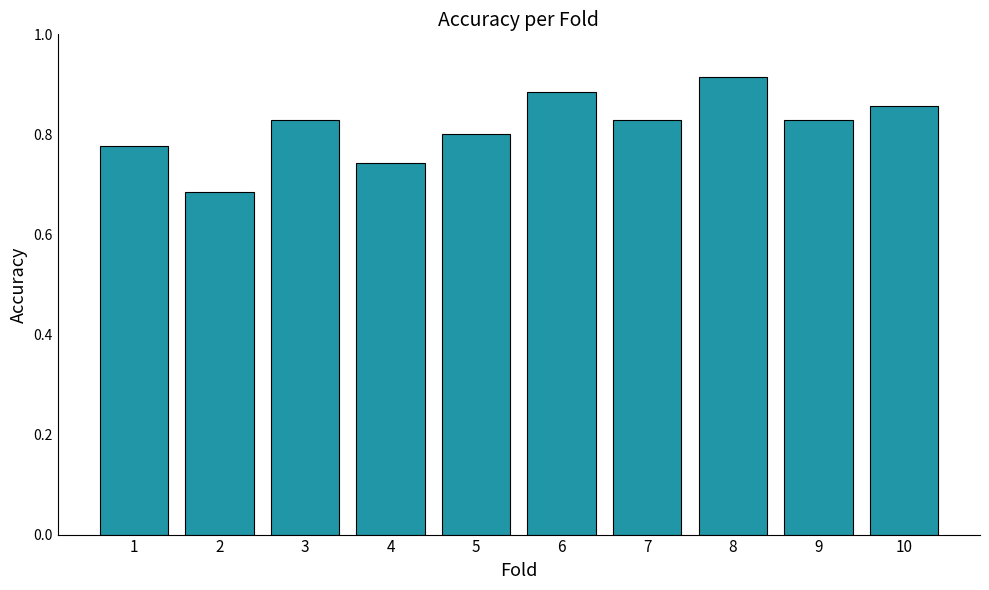

At which category does the chart reach its peak across all series?

8